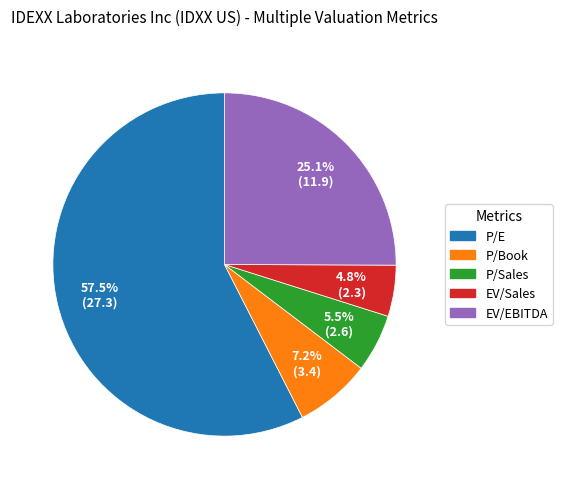

To the nearest percent, what is the difference between the P/Sales and EV/EBITDA slice percentages?

20%